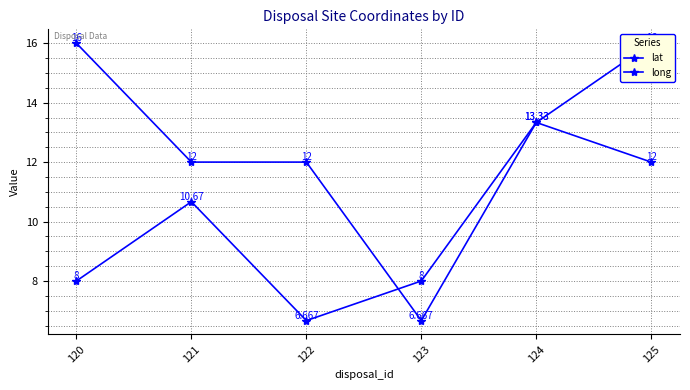

Which series has the largest total across all categories?

lat